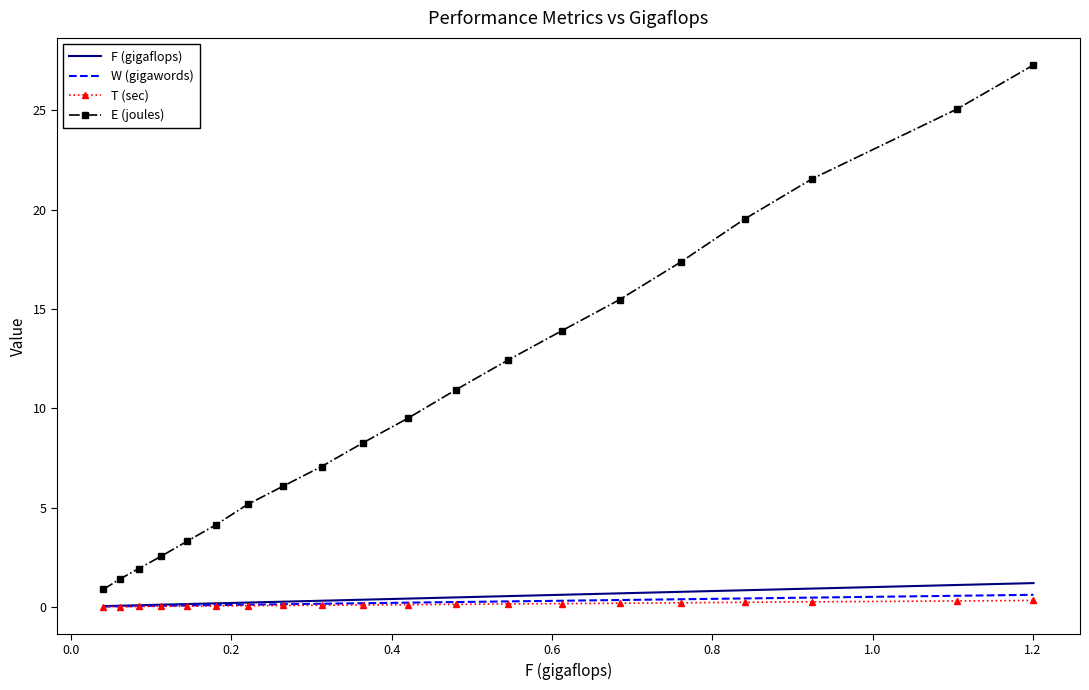

What is the maximum value shown in the chart?

27.3